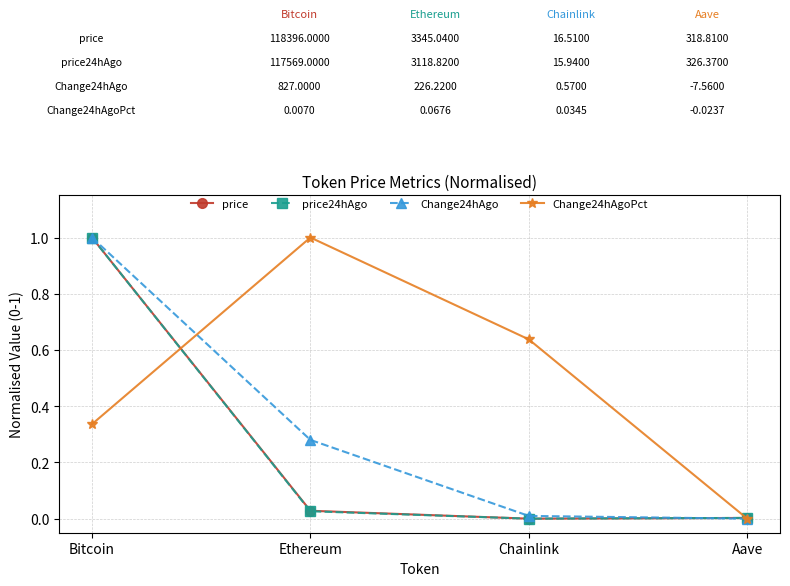

What is the difference between the Change24hAgo values at Bitcoin and Ethereum?

0.7